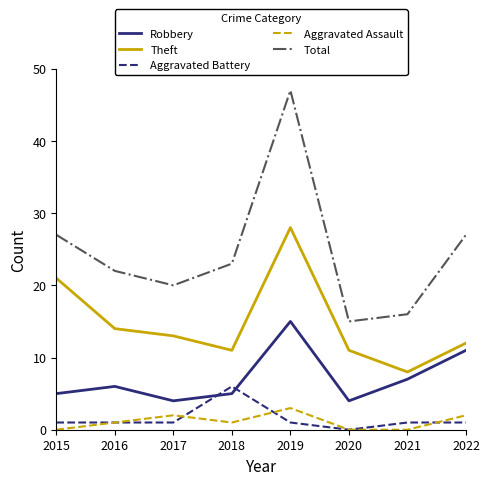

True or false: Aggravated Battery and Robbery intersect in this chart.

True